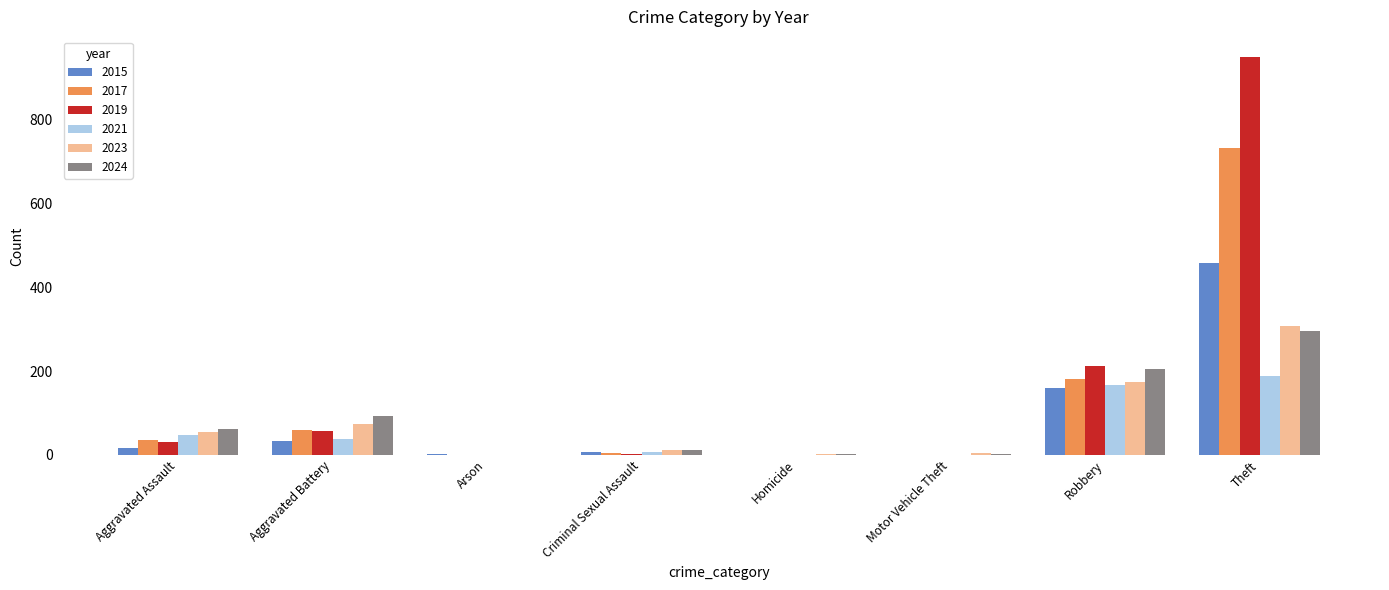

Where is 2017 nearest to the value 366?

Robbery